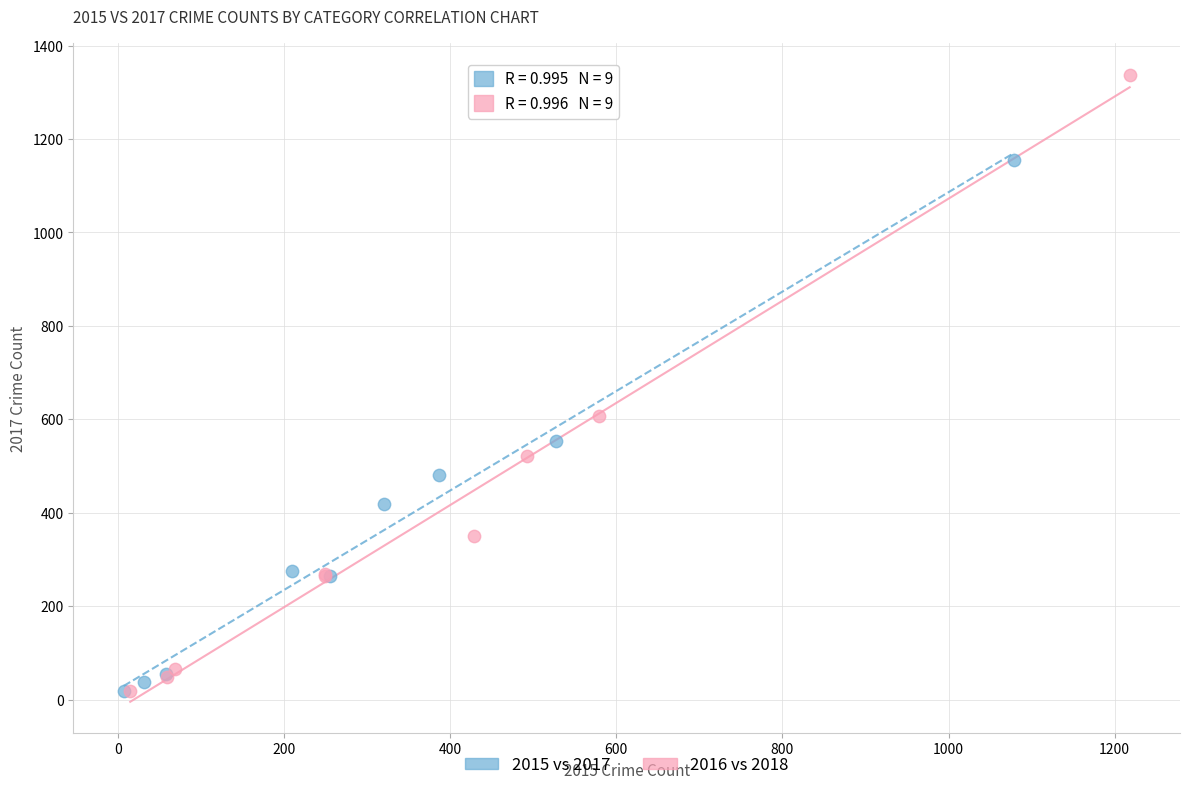

Which series contains the highest Y value?

2016 vs 2018